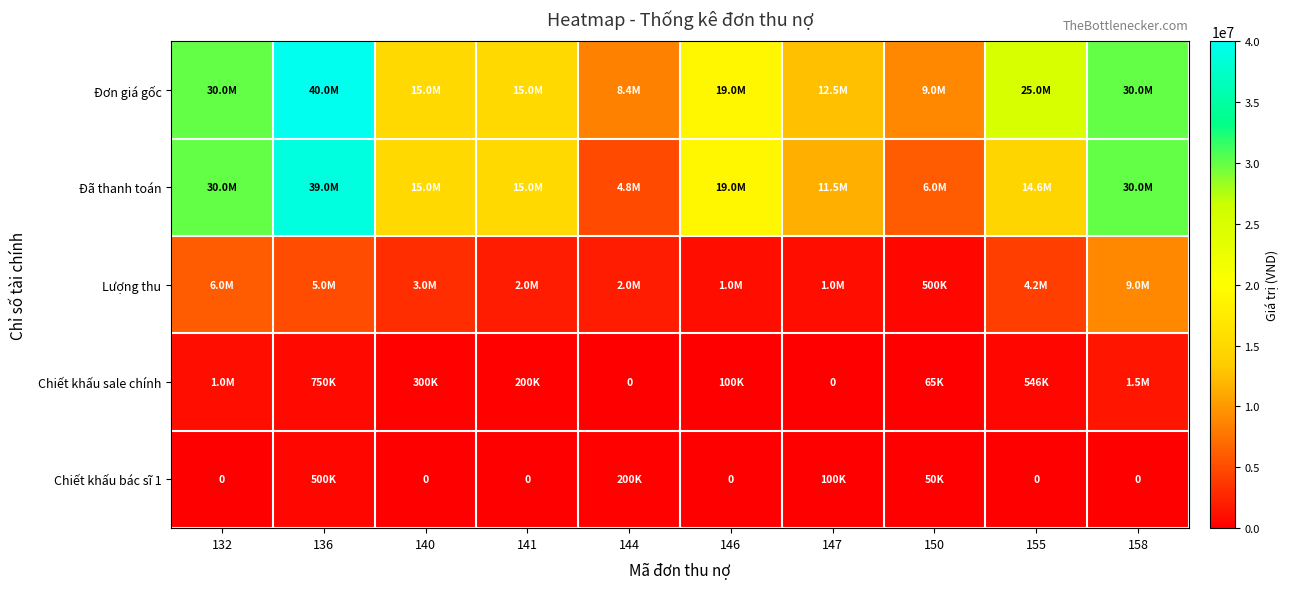

Which series changed the most between 146 and 155?

Đơn giá gốc